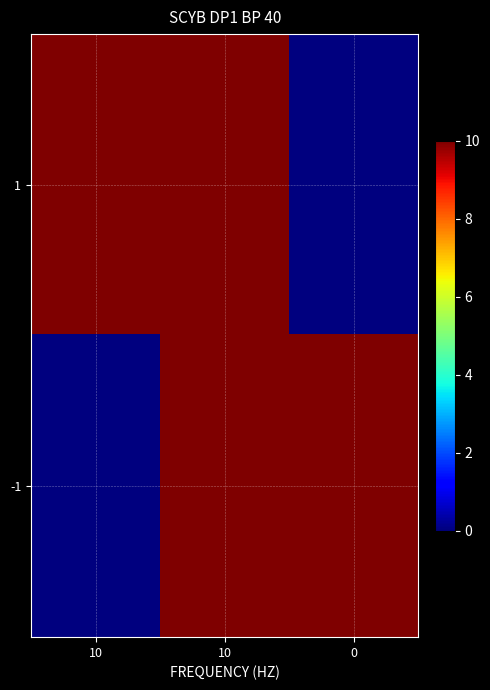

What is the total value across all series at 10?

10